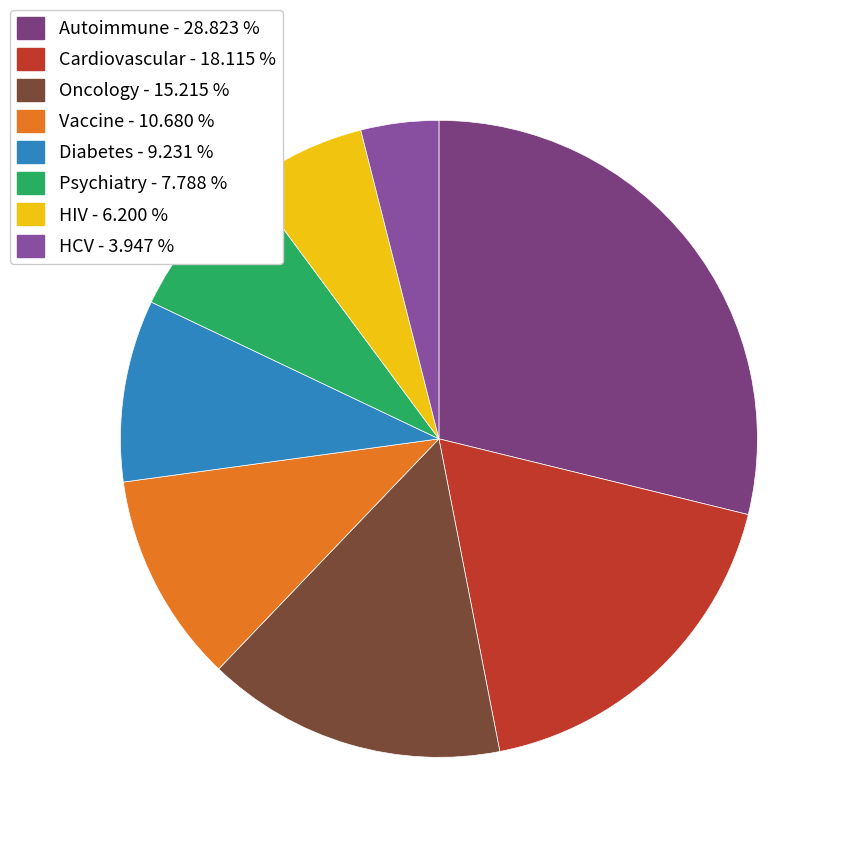

Approximately how many times larger is the value at HCV compared to Vaccine?

0.4